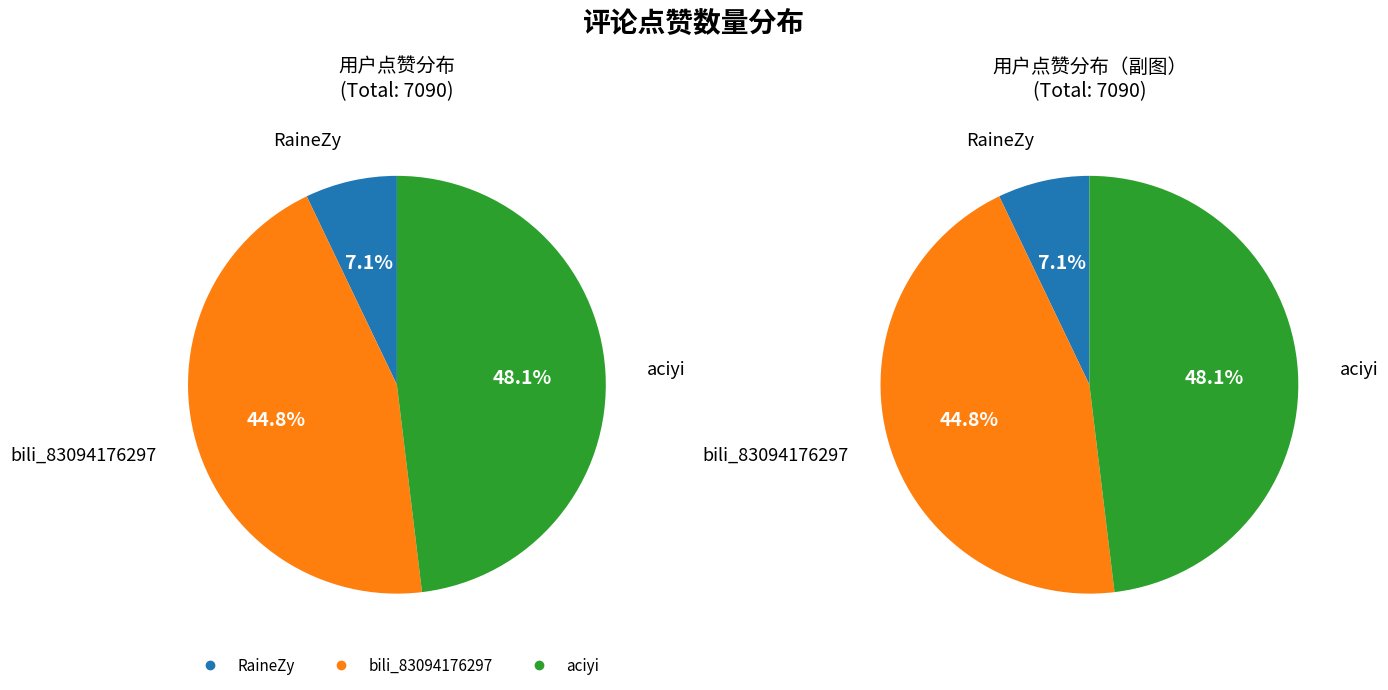

Is there a majority slice in this chart?

No